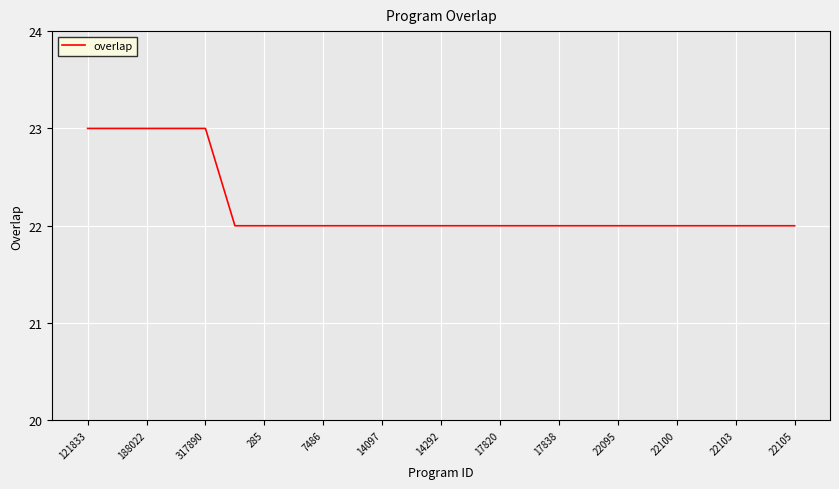

What is the minimum value shown in the chart?

22